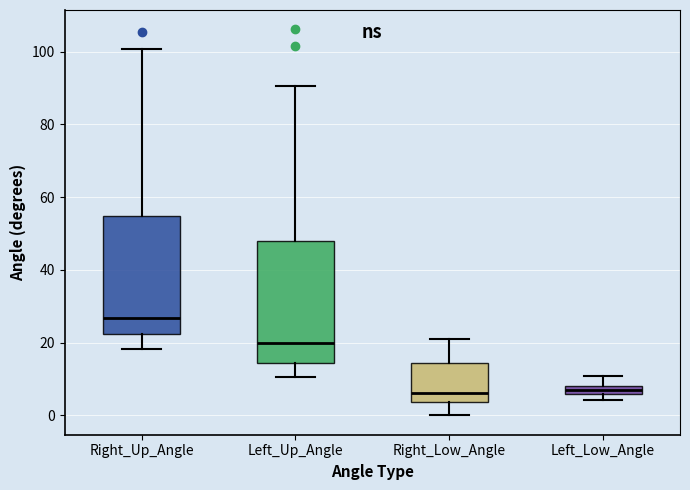

Where is the upper edge of the box for Left_Up_Angle on the y-axis? The values are not printed on the chart, so give them approximately, as read against the axis.

48